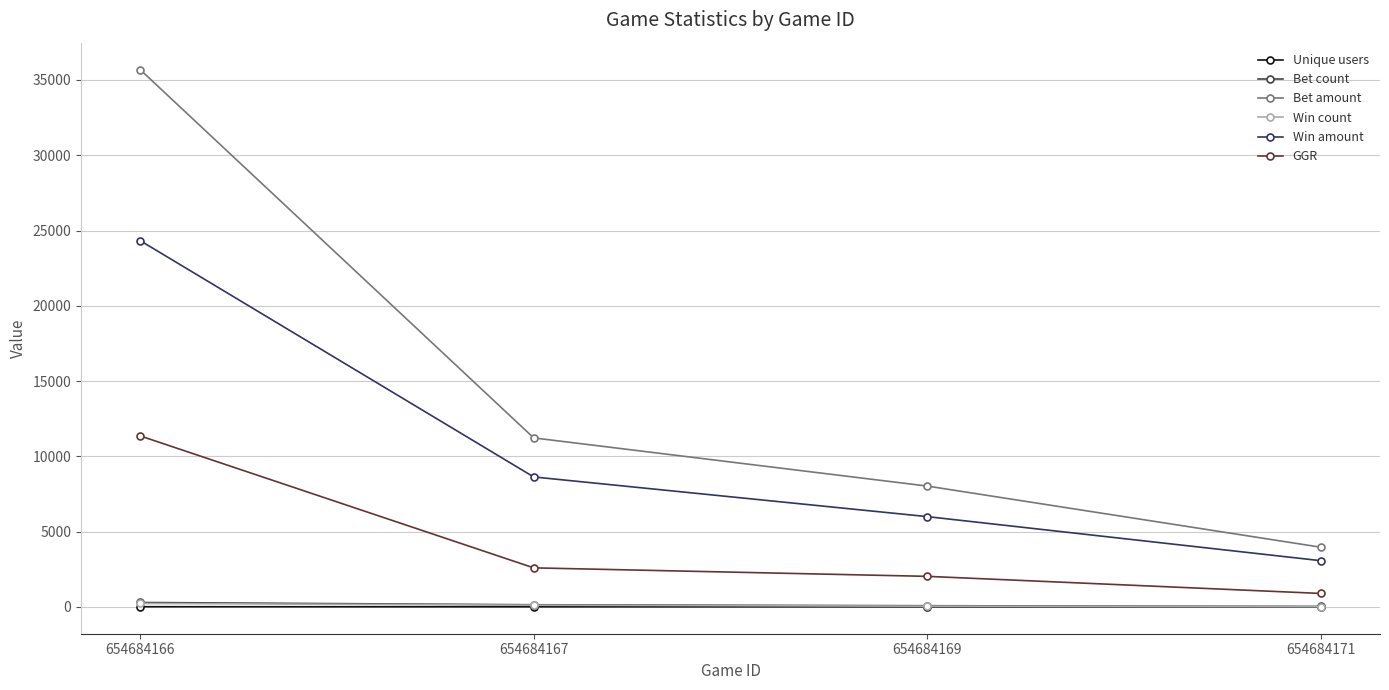

At which category is the sum across all series the highest?

654684166